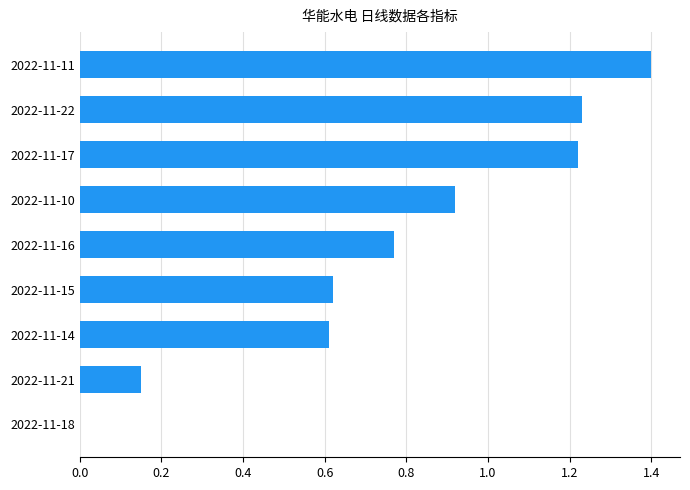

Which category has the highest value across all series?

2022-11-11